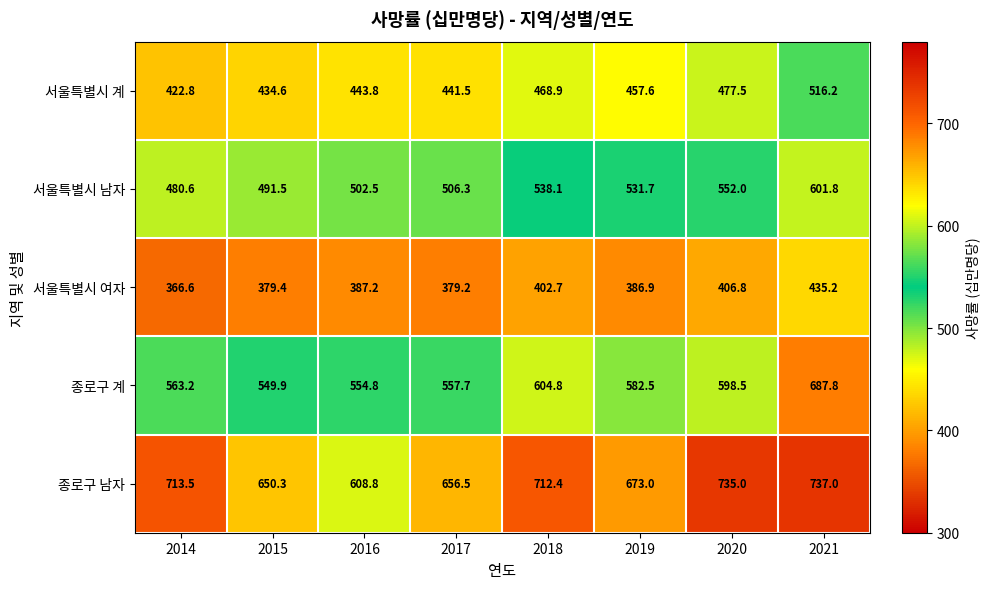

Which series has the largest total across all categories?

종로구 남자